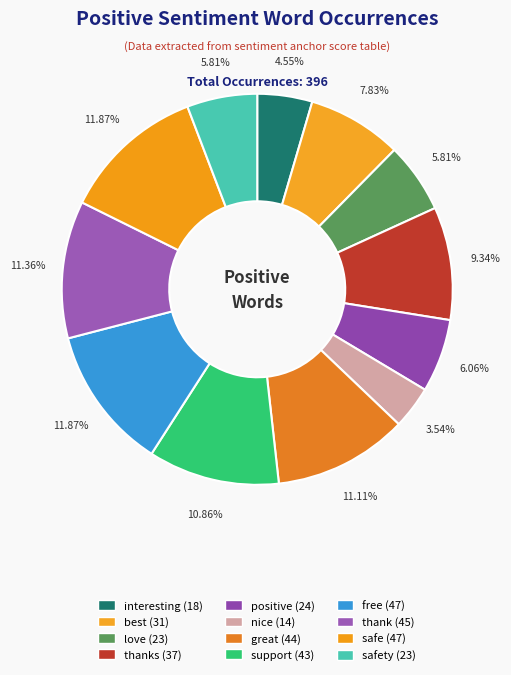

How many slices are in this pie chart?

12